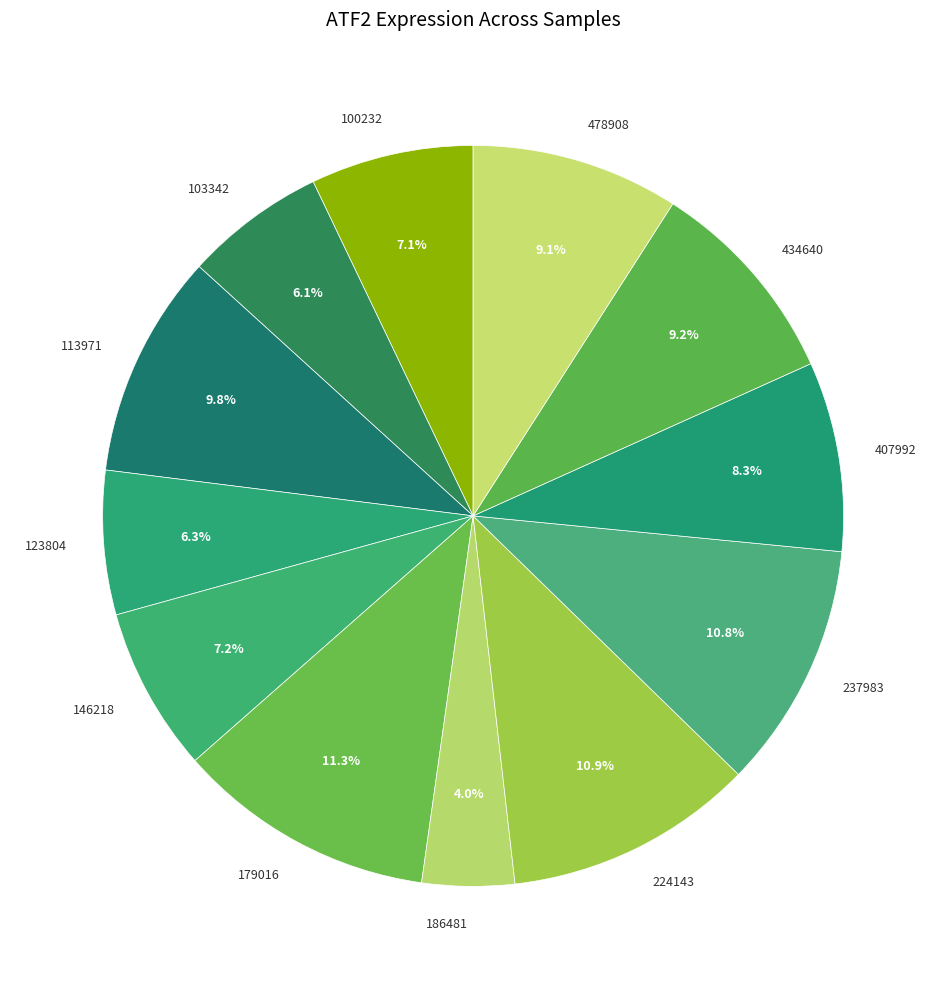

Is there a majority slice in this chart?

No